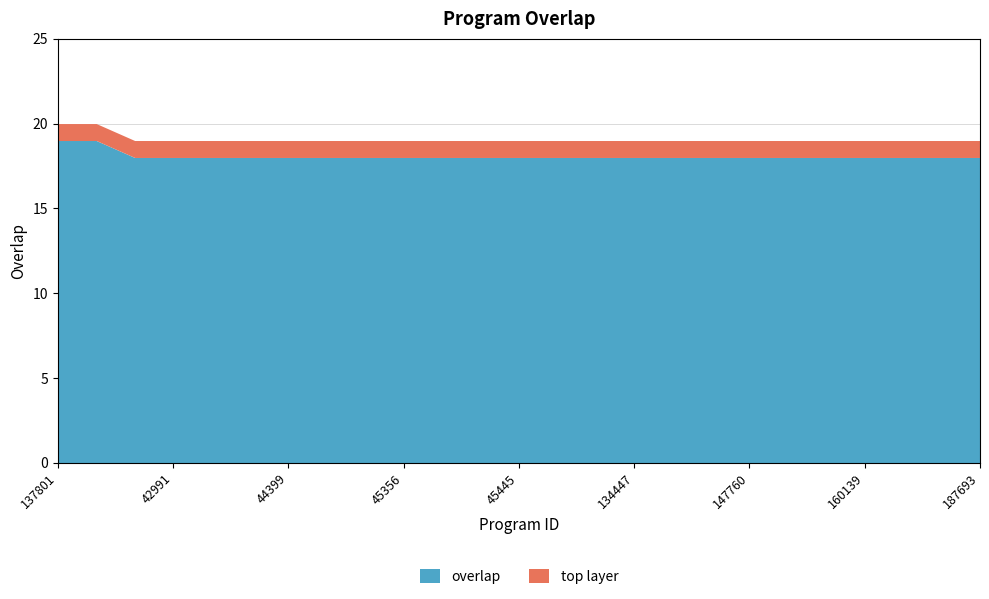

What position from the left is 154139?

20